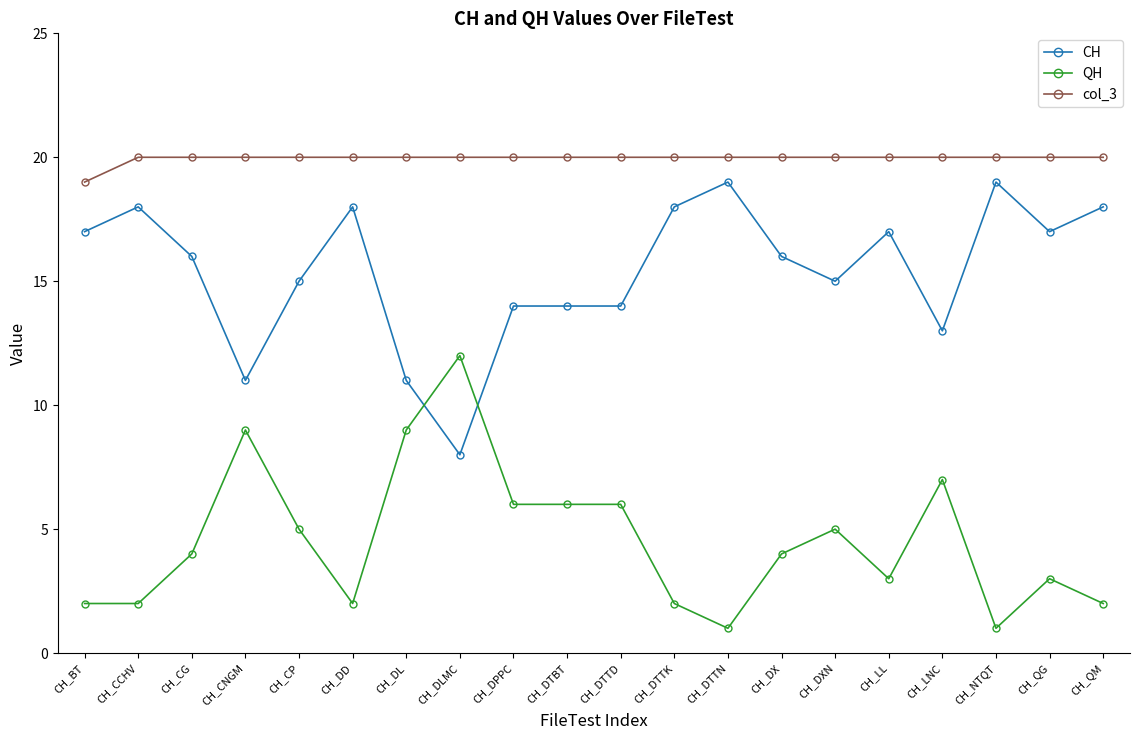

Is the value of CH at CH_LNC greater than the value of QH at CH_DLMC?

Yes